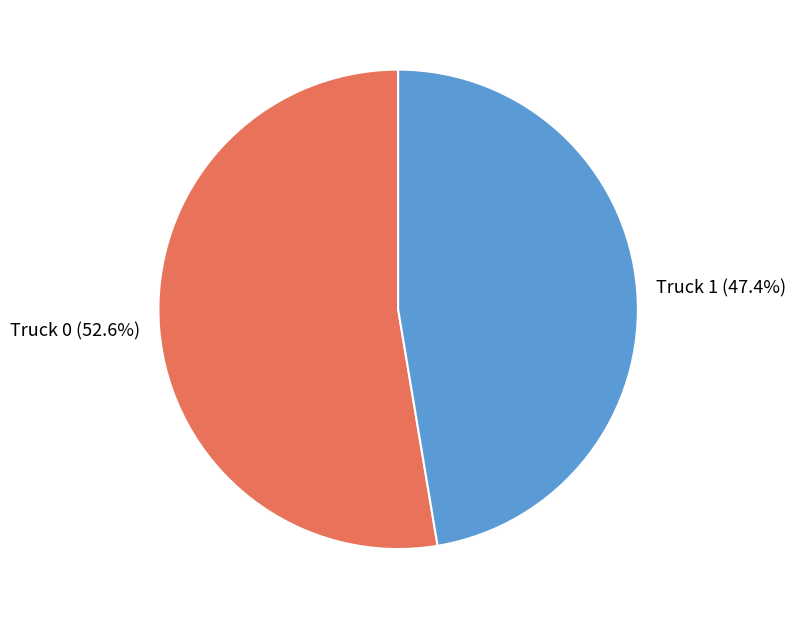

What is the smallest slice in the pie chart?

Truck 1